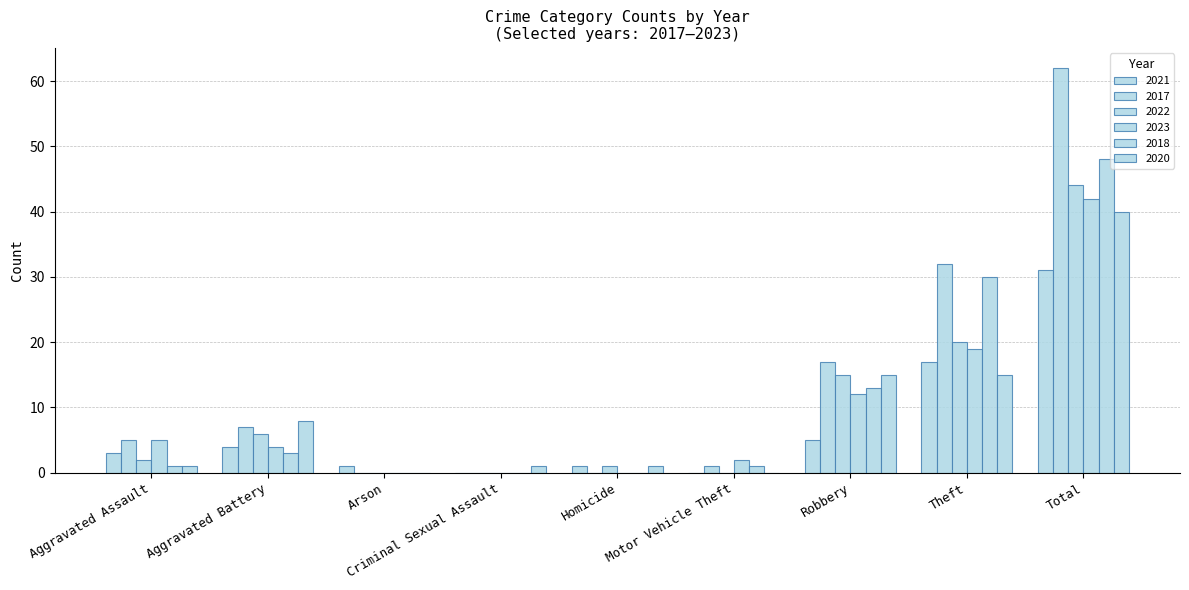

Count the number of data series in this chart.

6